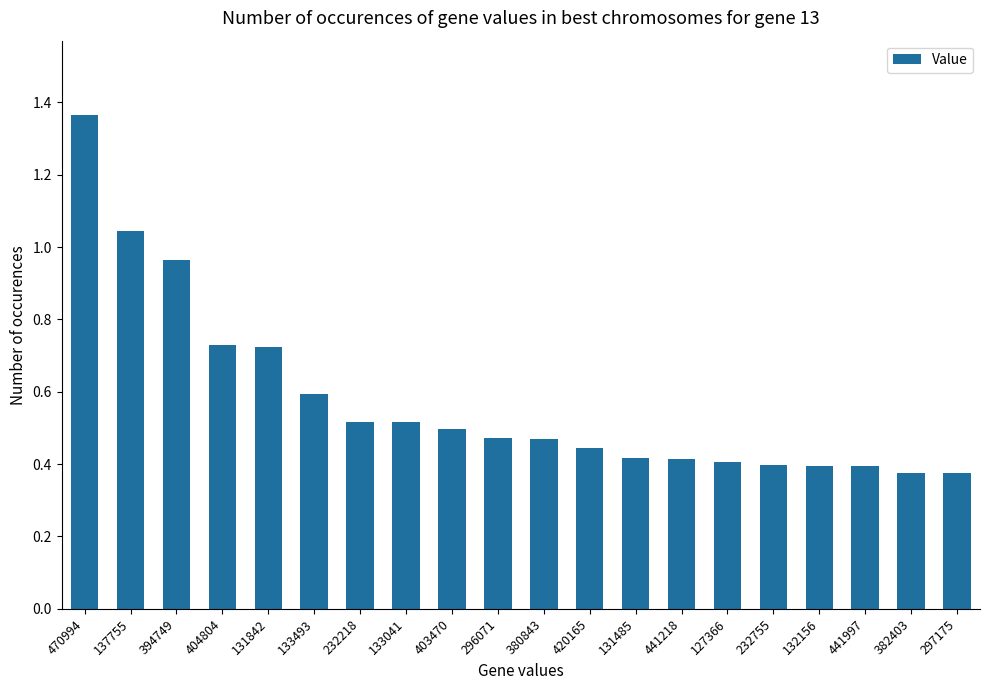

What is the sum of the values at 420165 and 441997?

0.8